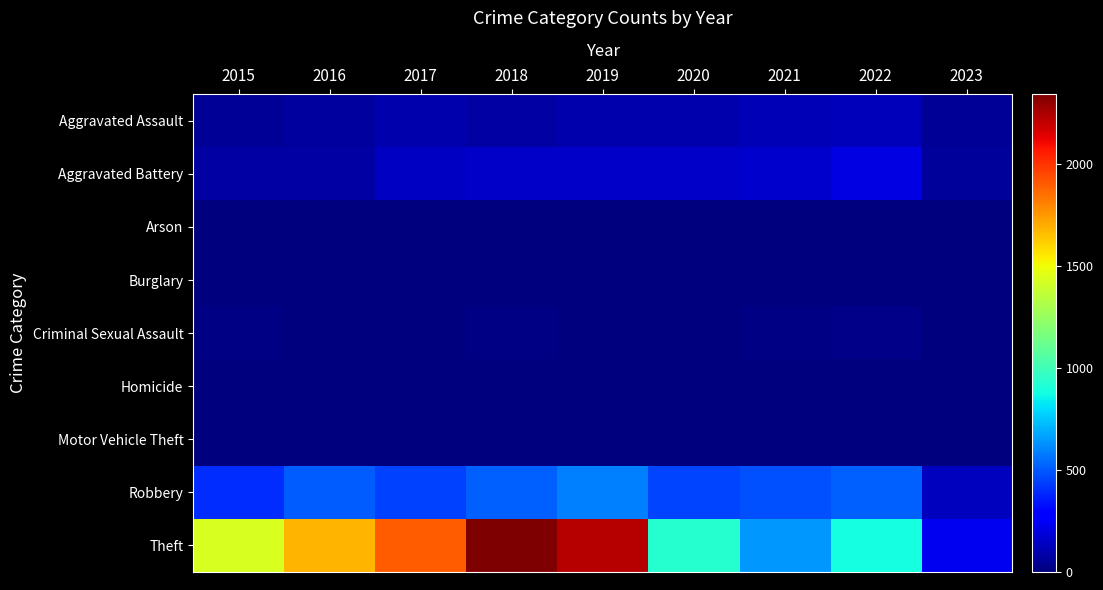

How many data points does each series have?

9